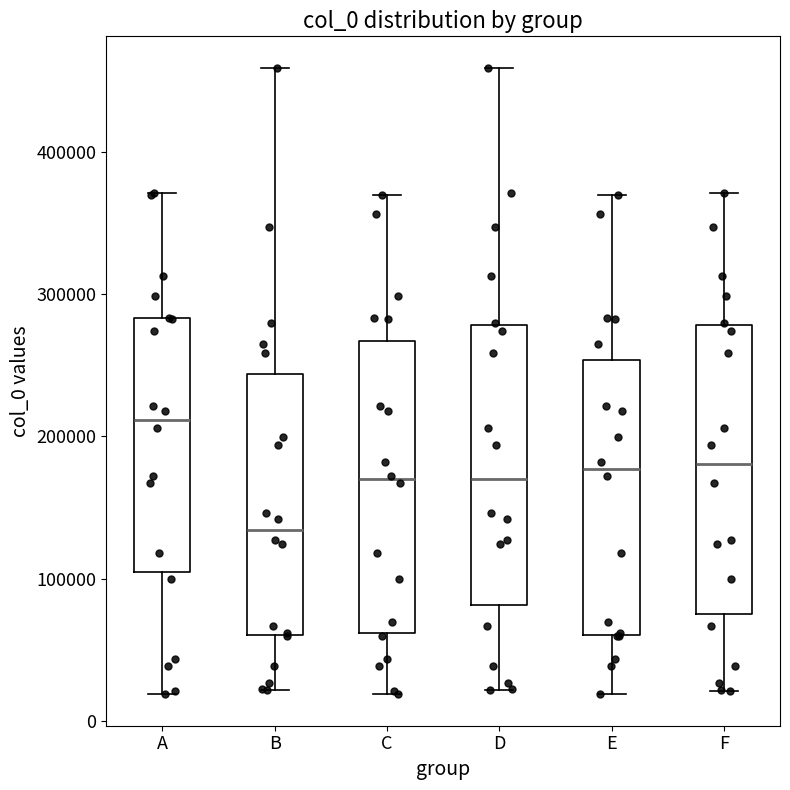

Reading left to right, read every box against the y-axis: the position of its median line, the range the box covers, and the ends of its whiskers. The values are not printed on the chart, so give them approximately, as read against the axis.

A: median 210000, box 100000 to 280000, whiskers 20000 to 370000
B: median 130000, box 60000 to 240000, whiskers 20000 to 460000
C: median 170000, box 60000 to 270000, whiskers 20000 to 370000
D: median 170000, box 80000 to 280000, whiskers 20000 to 460000
E: median 180000, box 60000 to 250000, whiskers 20000 to 370000
F: median 180000, box 80000 to 280000, whiskers 20000 to 370000